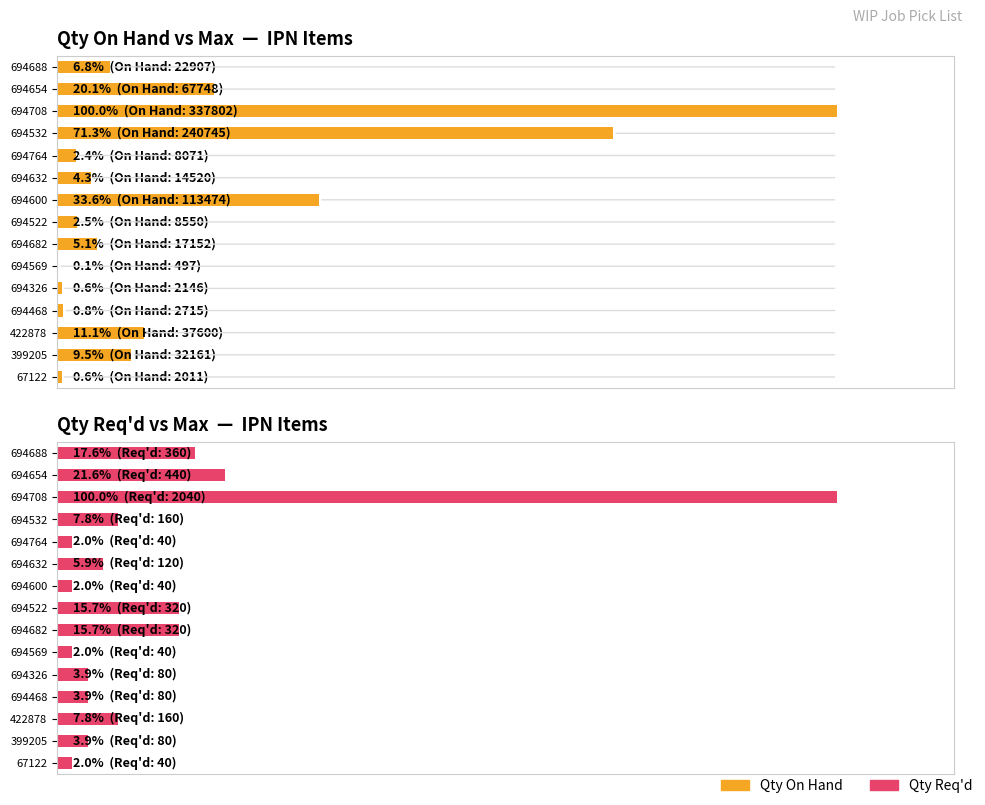

Is it true that Qty Req'd equals 5.7 at 694688?

False